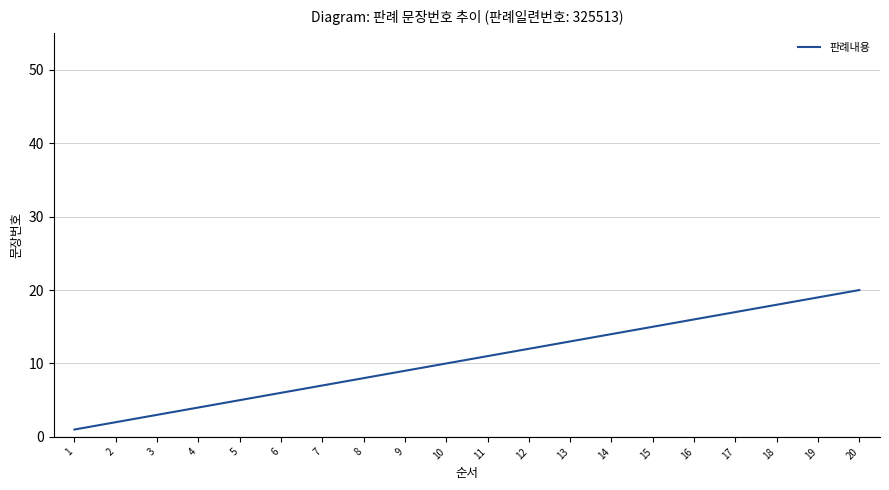

Rank the categories by value from highest to lowest.

20, 19, 18, 17, 16, 15, 14, 13, 12, 11, 10, 9, 8, 7, 6, 5, 4, 3, 2, 1